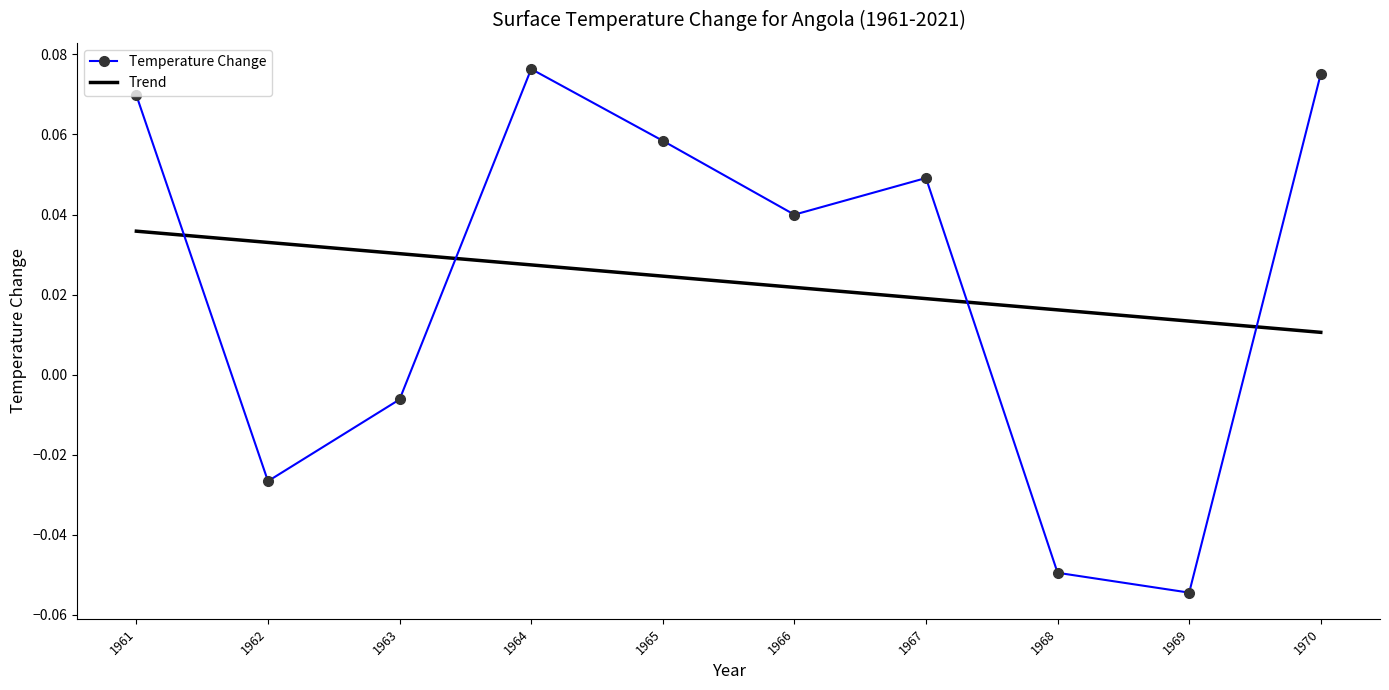

Rank the series by their maximum value, from lowest to highest.

Trend, Temperature Change